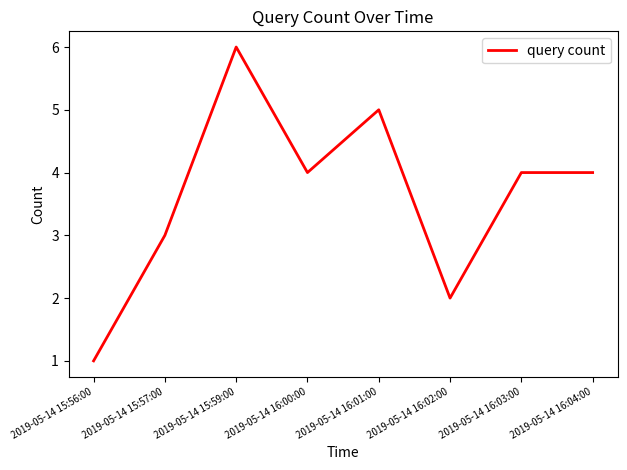

Where is the data nearest to the value 3?

2019-05-14 15:57:00